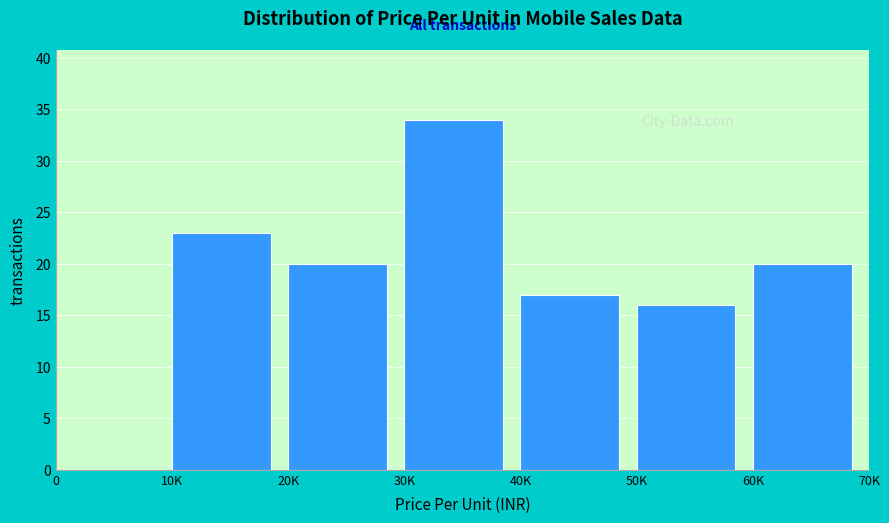

Reading left to right, extract all data points from this chart.

0=0	10K=23	20K=20	30K=34	40K=17	50K=16	60K=20